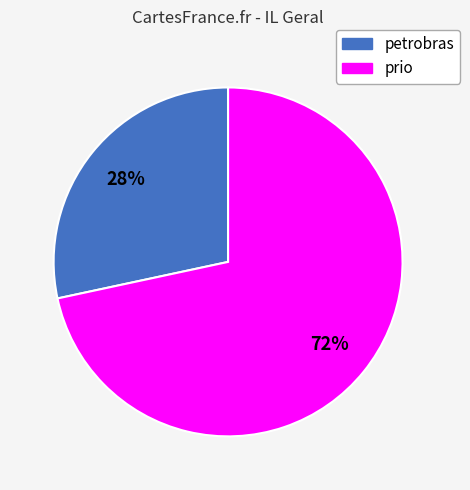

Which category has the biggest portion of the pie?

prio